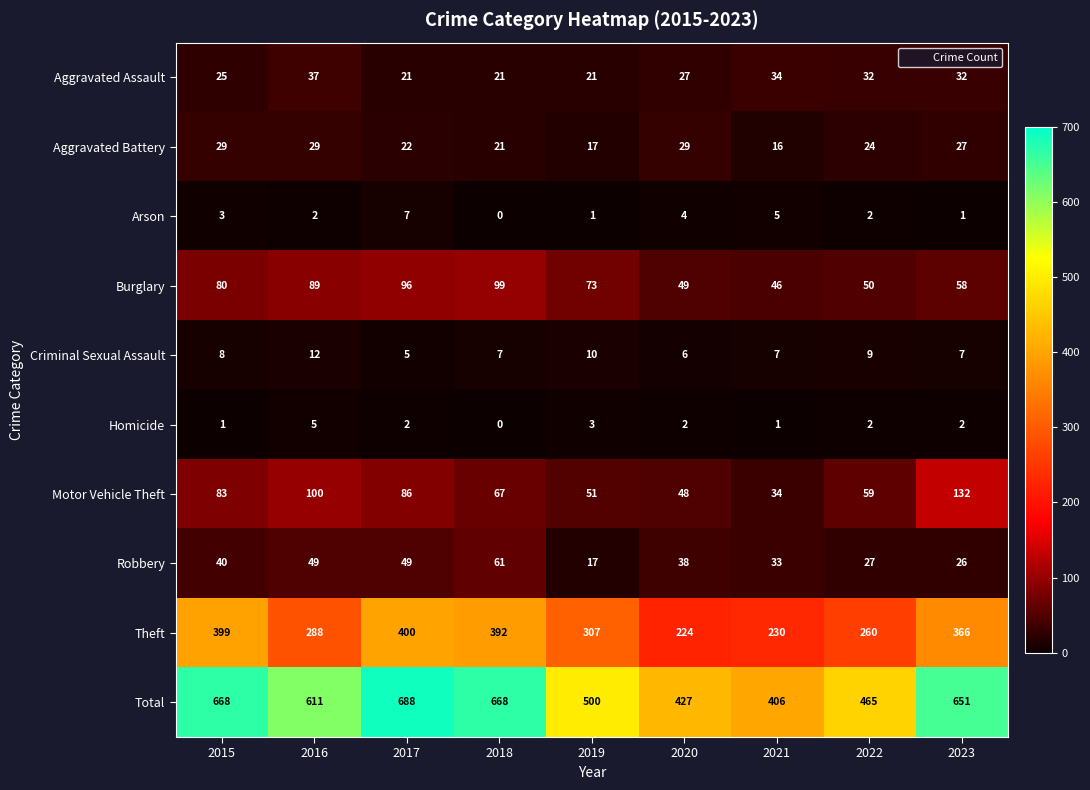

What is the difference between the maximum and minimum values in the Robbery series?

44